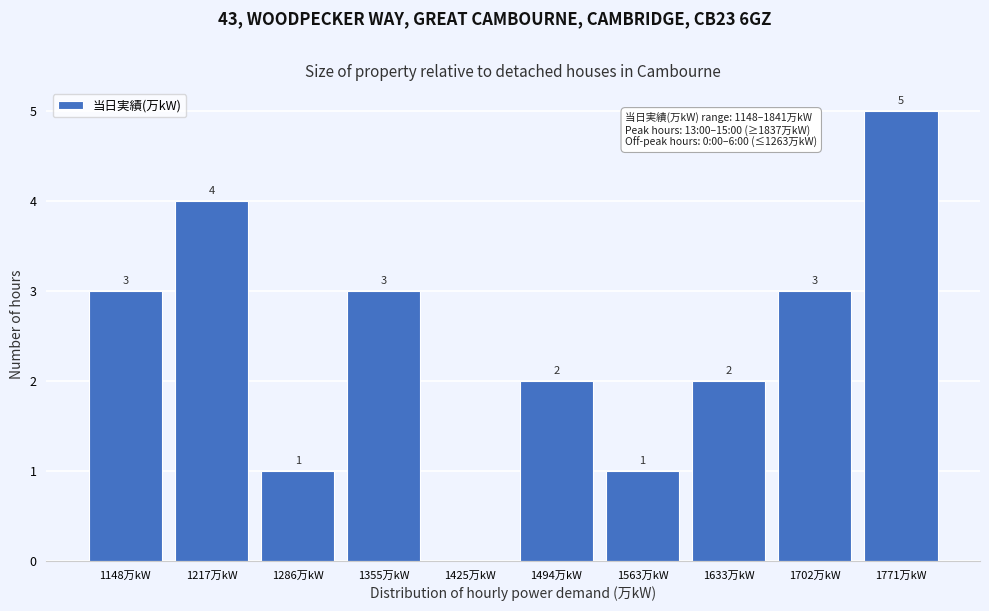

Reading left to right, transcribe all the data shown in this chart.

1148万kW=3	1217万kW=4	1286万kW=1	1355万kW=3	1425万kW=0	1494万kW=2	1563万kW=1	1633万kW=2	1702万kW=3	1771万kW=5